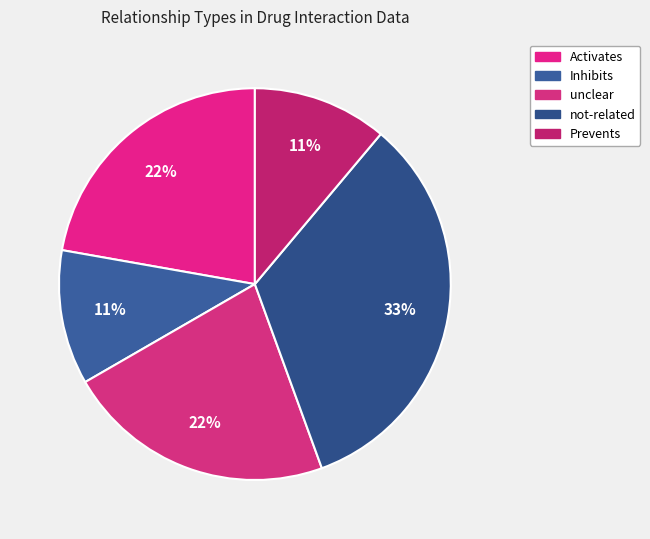

How many slices are in this pie chart?

5